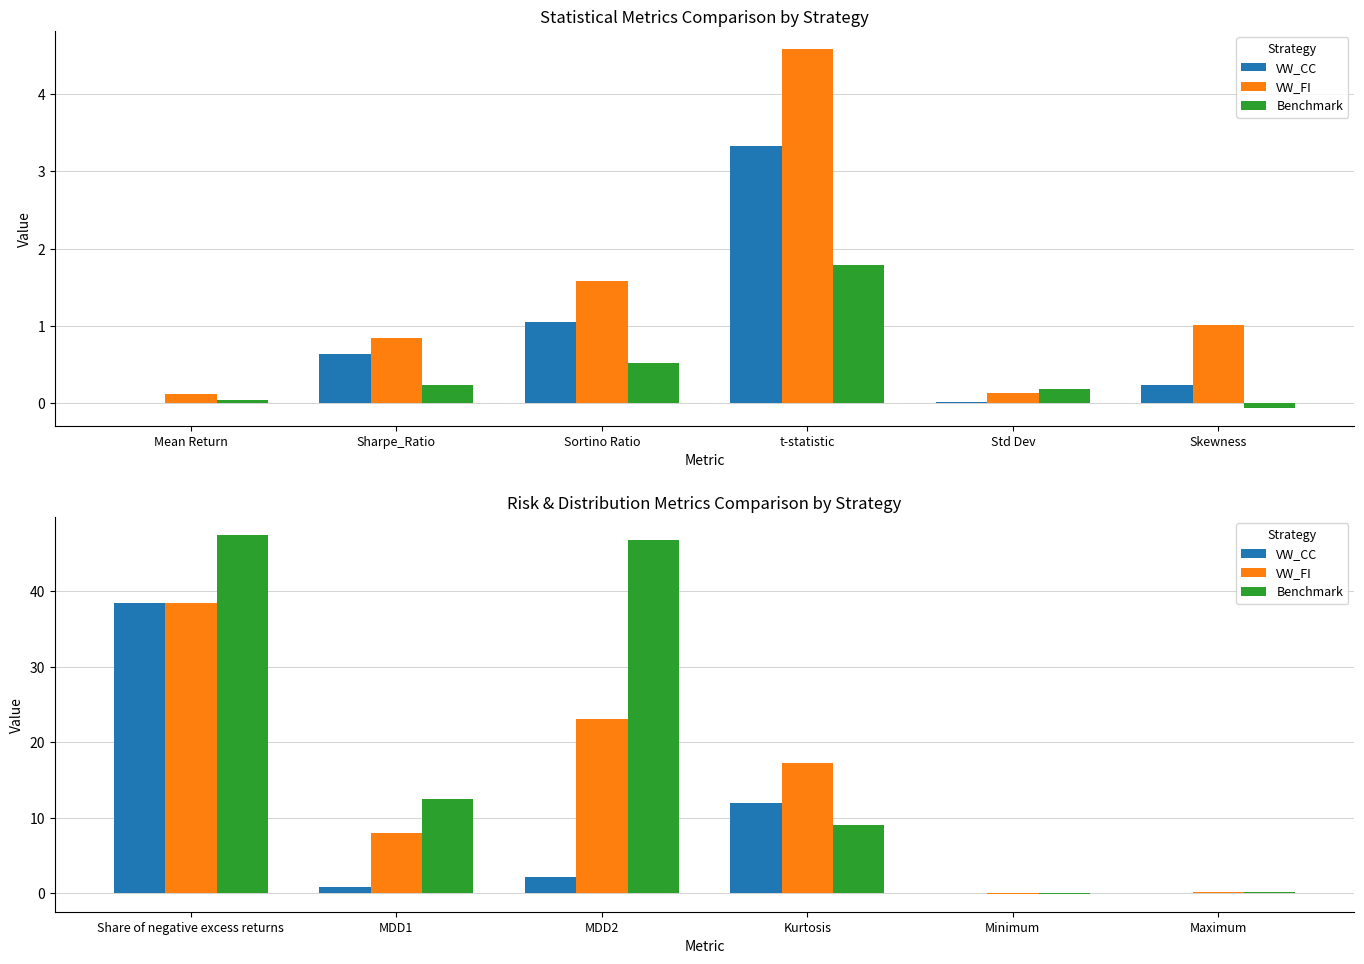

Which series has the largest total across all categories?

Benchmark